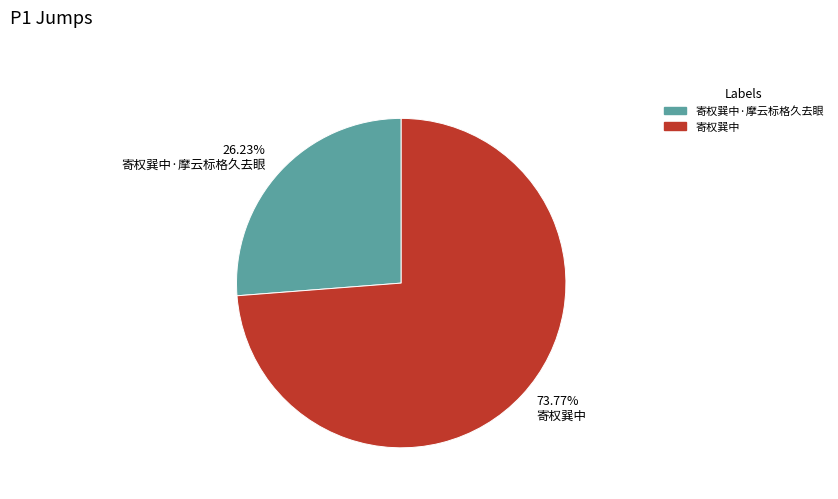

What is the majority slice?

寄权巽中